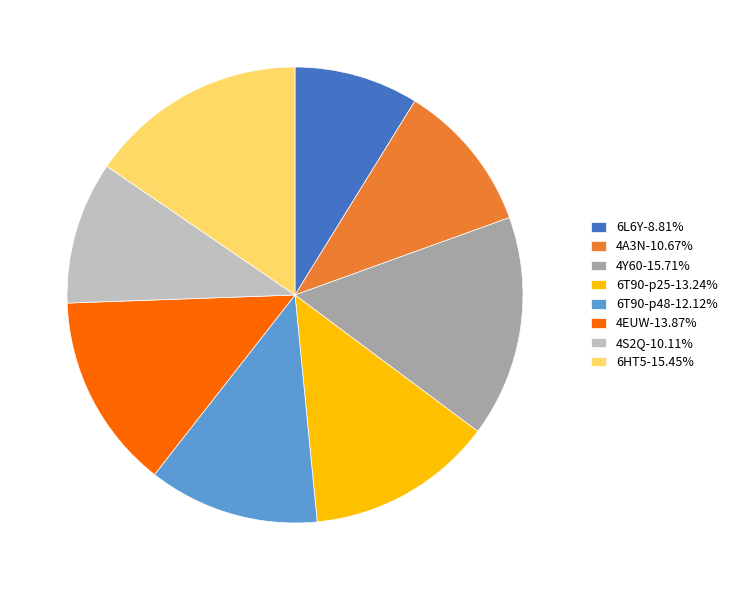

Does any single category account for the majority?

No